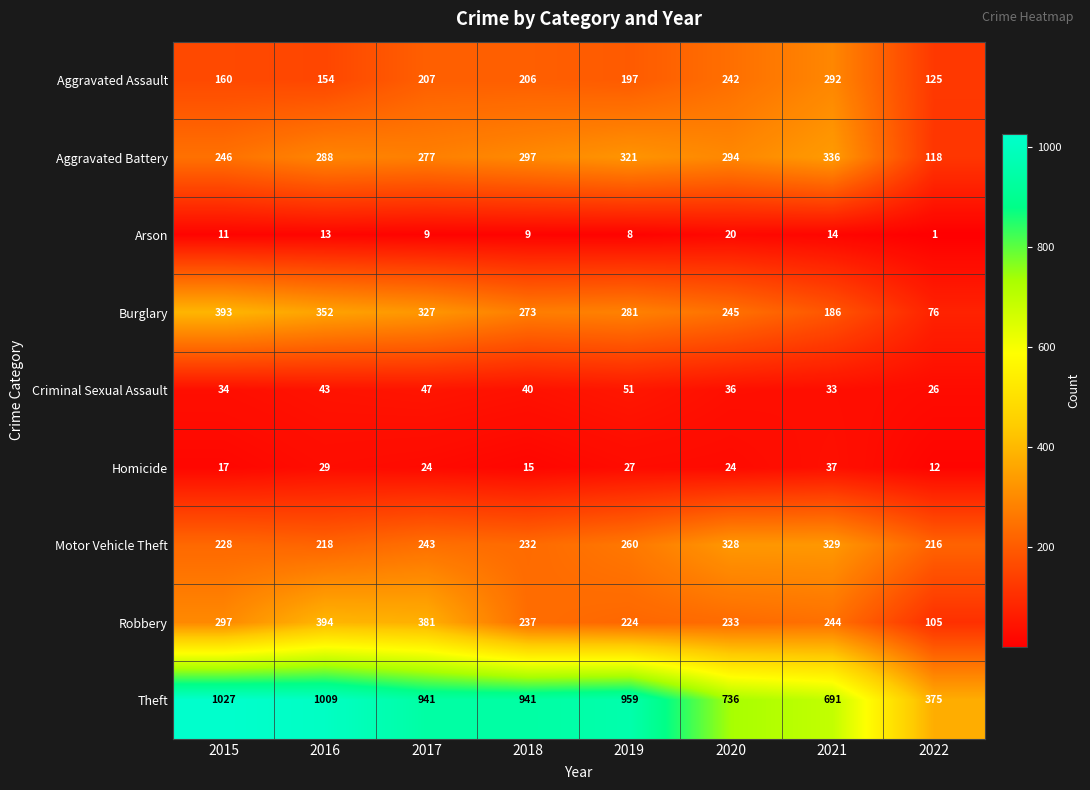

Which series changed the most between 2020 and 2022?

Theft